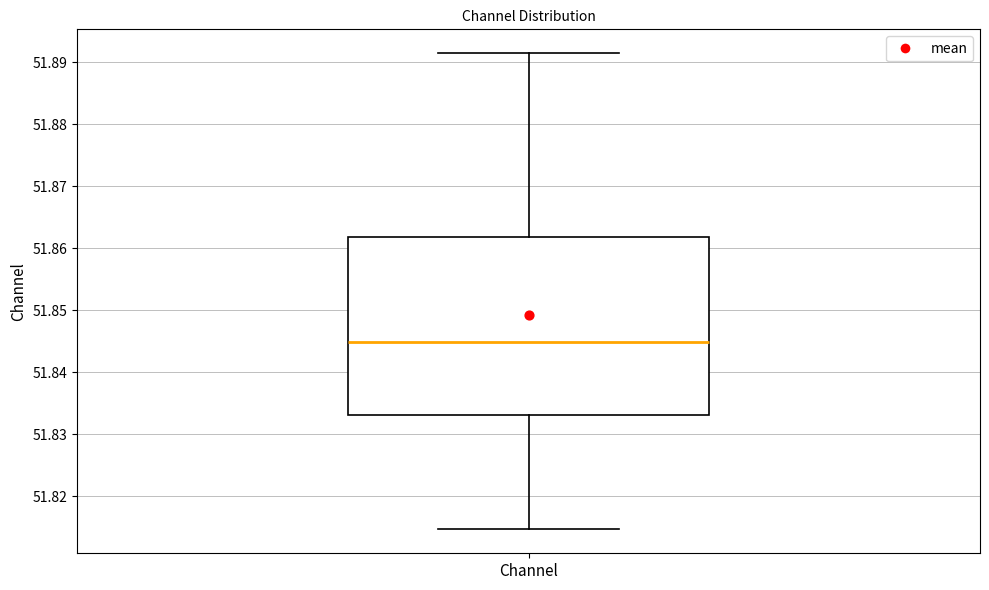

Transcribe this box plot: give where the median line is, the range the box spans, and where the two whiskers end, as read against the y-axis. The values are not printed on the chart, so give them approximately, as read against the axis.

median 51.845, box 51.833 to 51.862, whiskers 51.815 to 51.891